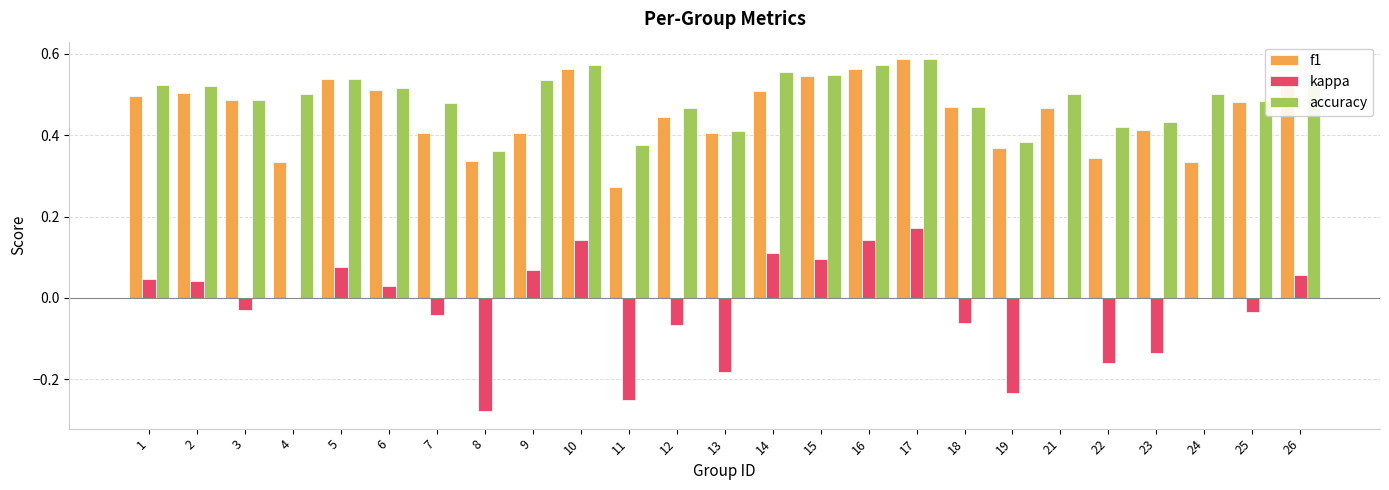

Which category has the highest value in the f1 series?

17